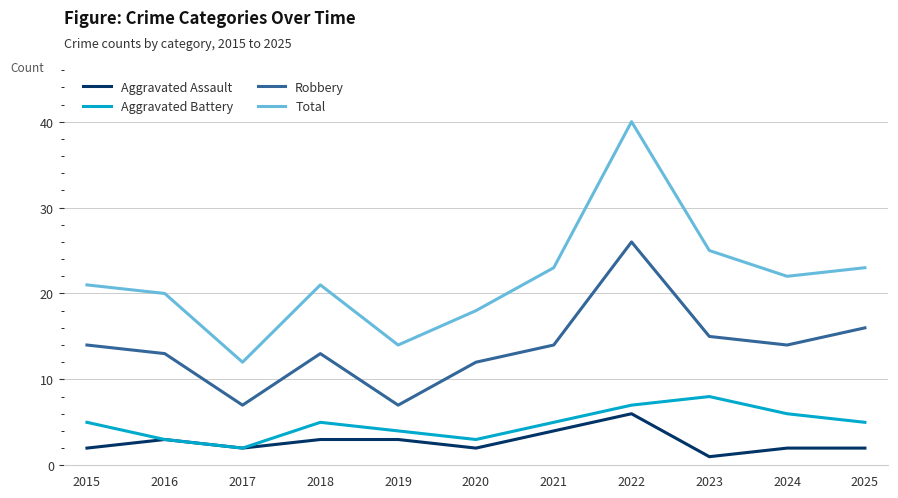

Does the chart display data point markers on the line(s)?

No